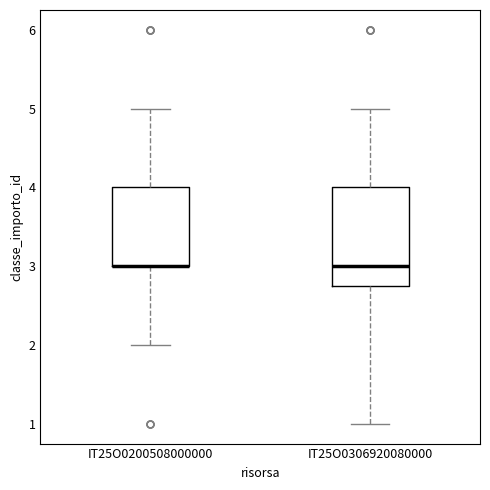

Comparing the boxes themselves (not the whiskers), which one is the tallest?

IT25O0306920080000